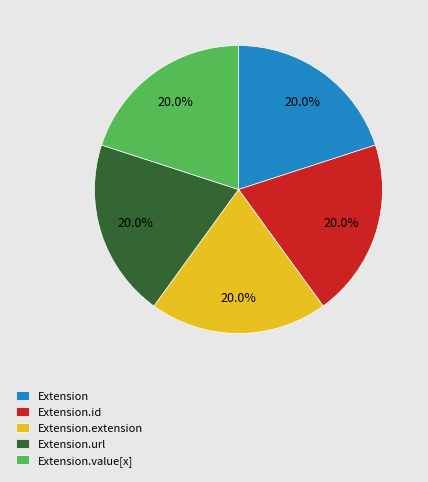

Do Extension.url and Extension.extension together represent more than half of the pie?

No